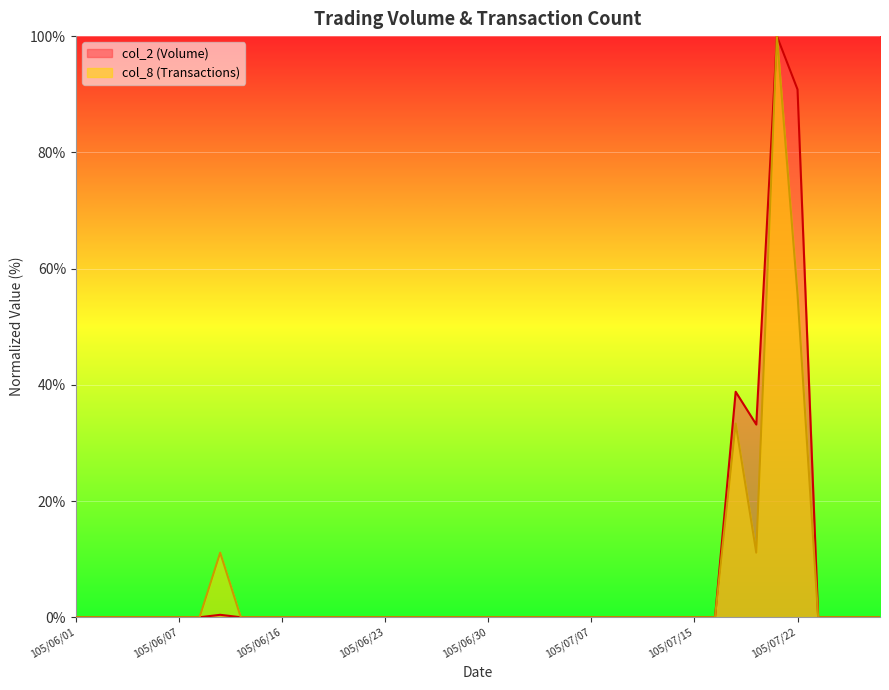

True or false: col_2 and col_8 cross at least once.

False